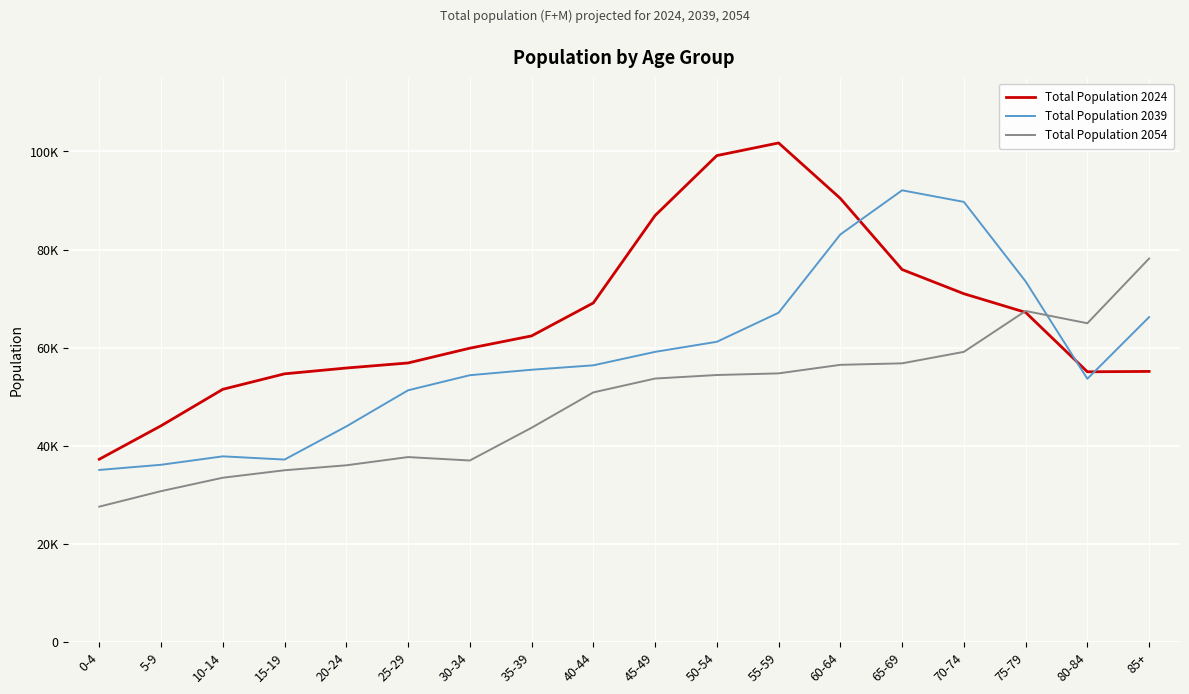

What are all the series names shown in the legend?

Total Population 2024, Total Population 2039, Total Population 2054